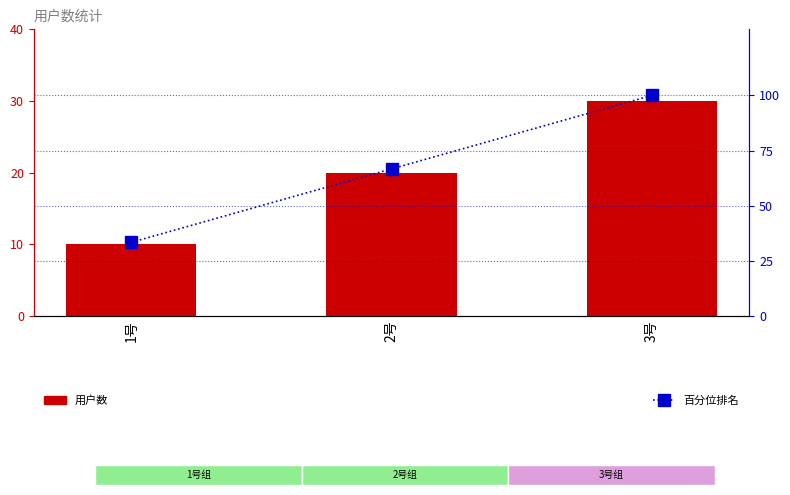

Read the 用户数 value at 1号.

10.0